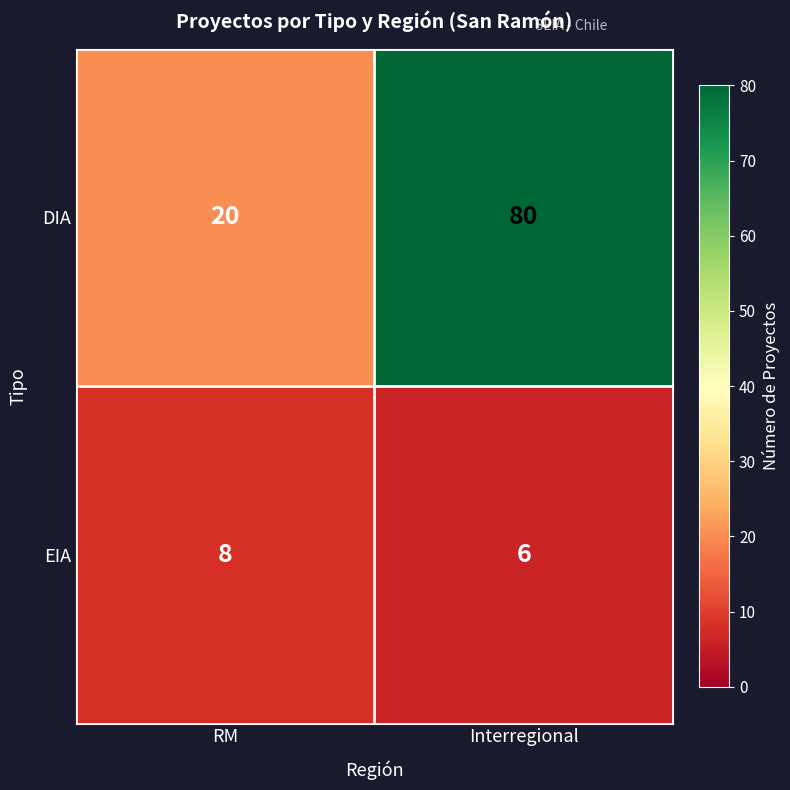

Which series changed the most between RM and Interregional?

DIA